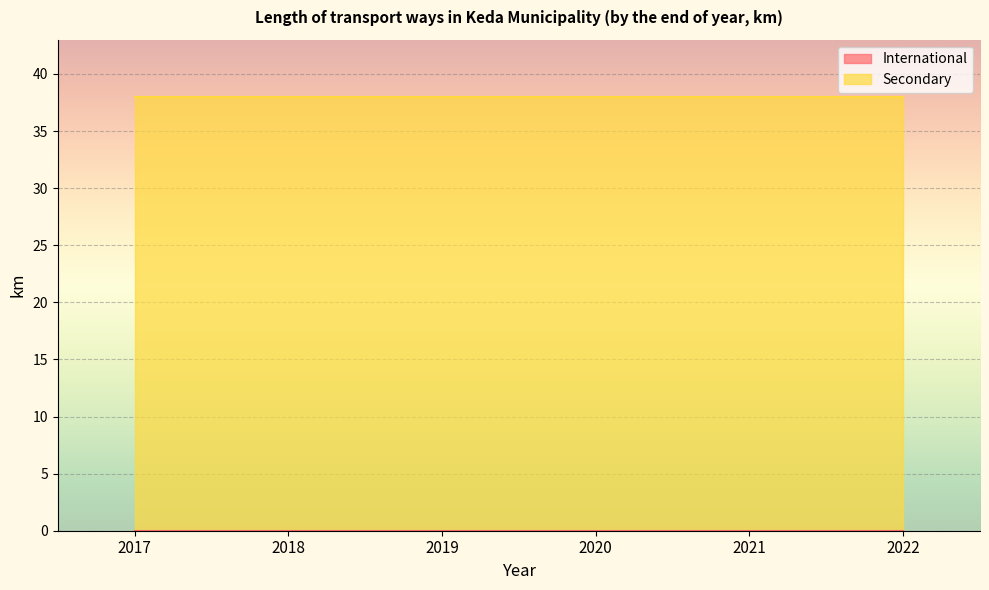

What is the difference between the highest and lowest values at 2022?

38